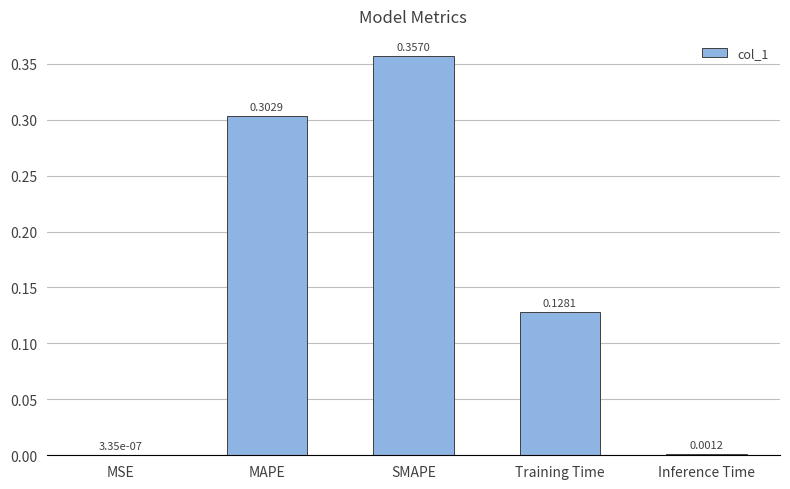

What is the sum of the values at SMAPE and Training Time?

0.5